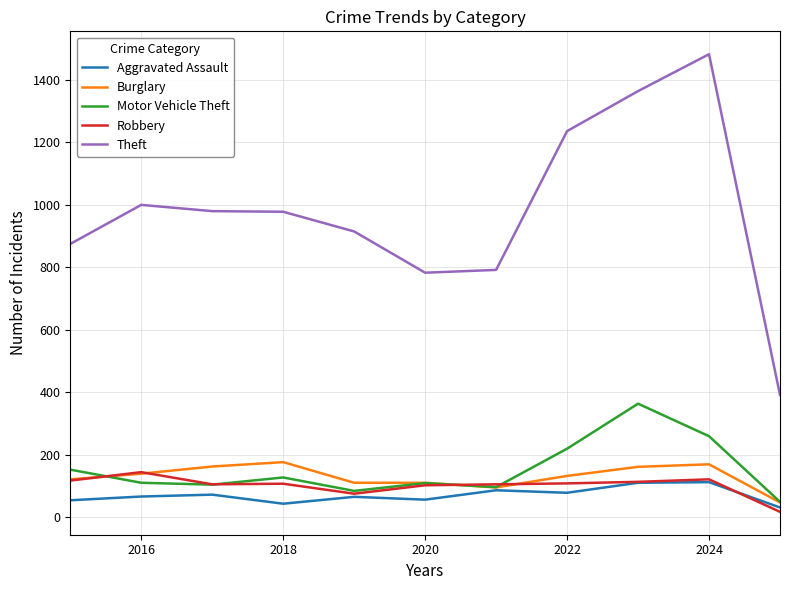

Which series has the largest total across all categories?

Theft